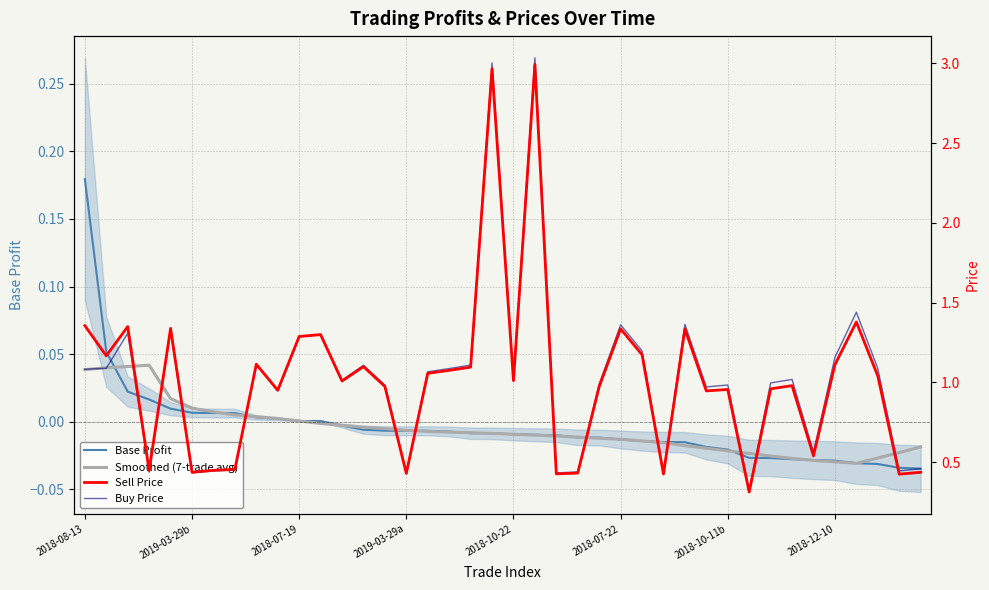

True or false: Sell Price has more than 1 interior local peaks.

True